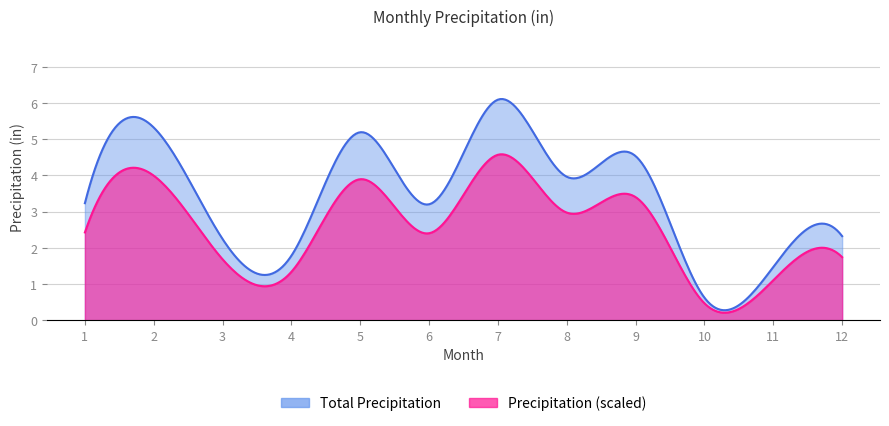

Is it true that the value at 8 is 2.1?

False